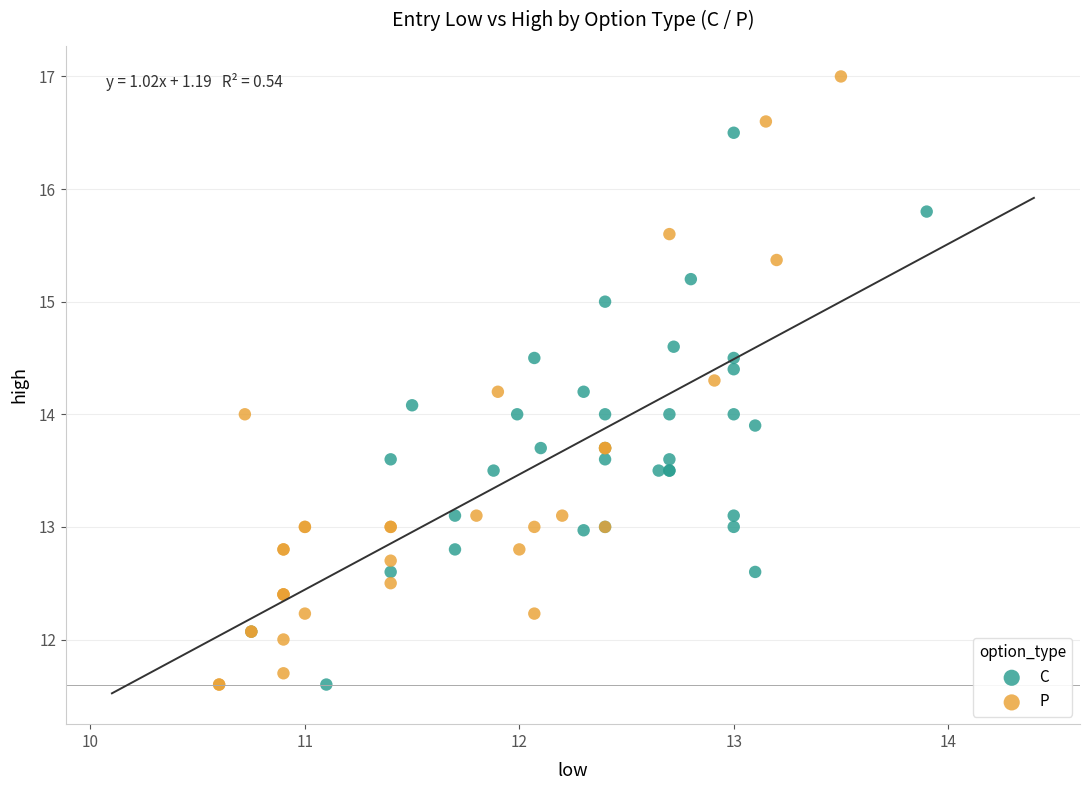

Which series has the largest Y range (max minus min)?

P